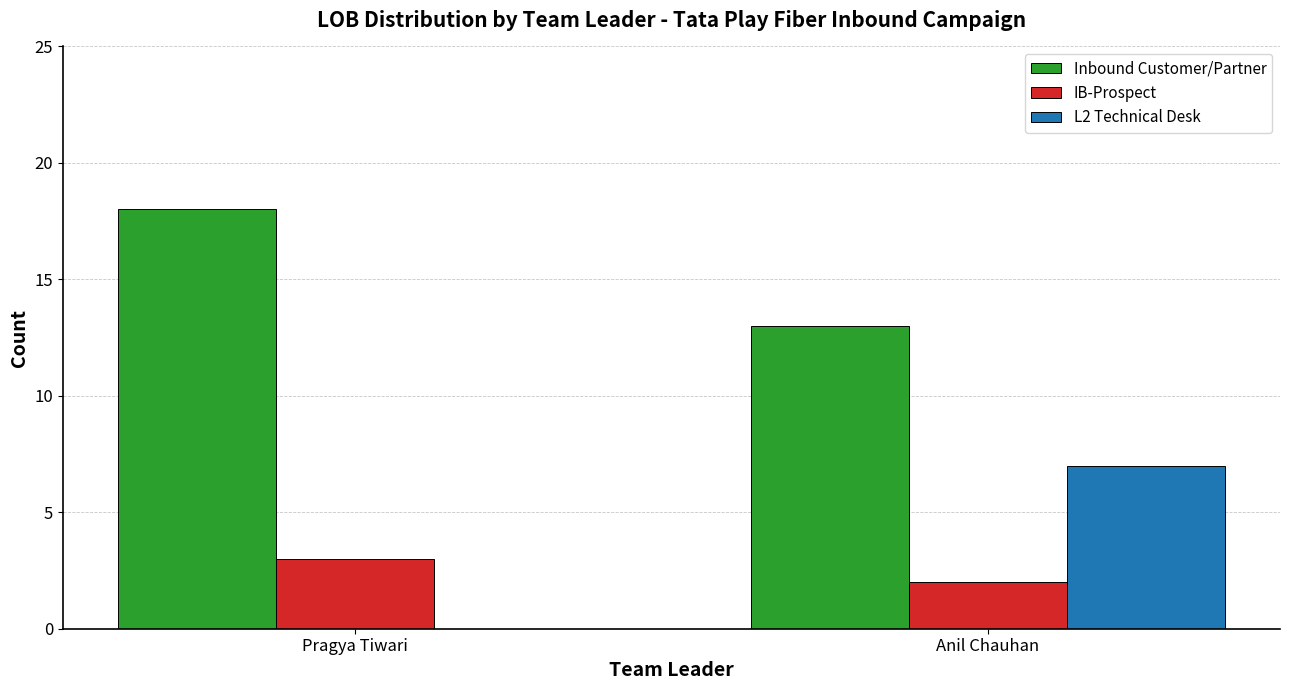

Are the bars grouped side by side (vs. stacked)?

Yes